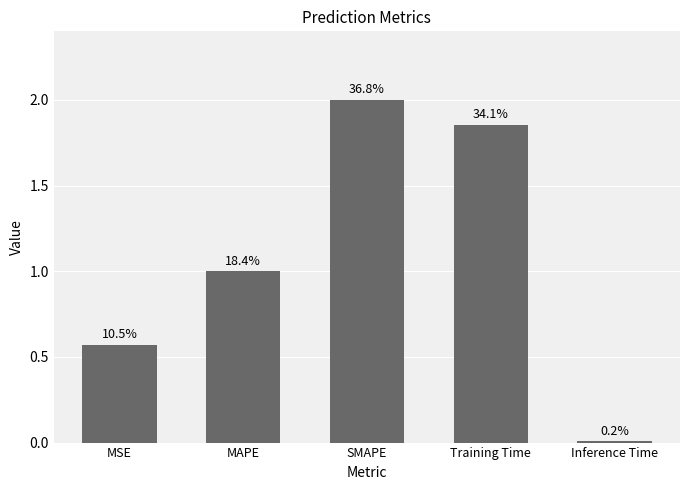

Is it true that the value at Training Time is 0.9?

False